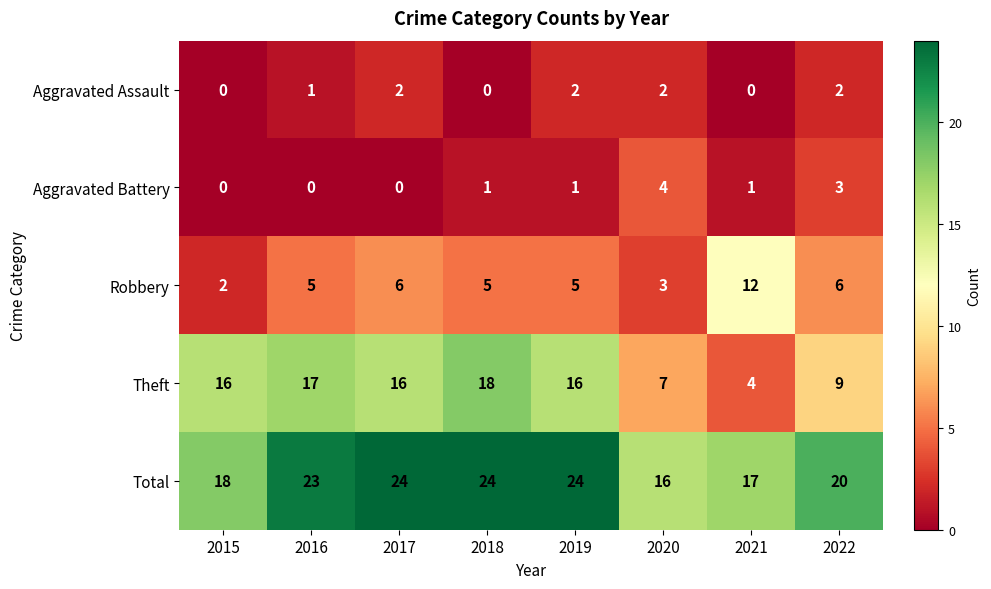

The value of Total at 2019 is 10. True or false?

False